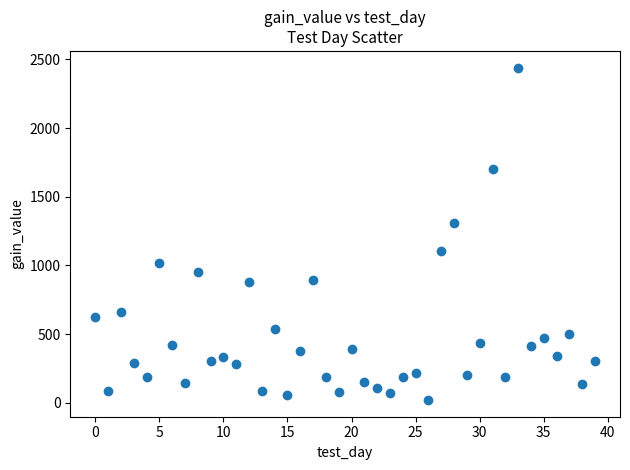

What Y value in the scatter plot is closest to 1230?

1311.6